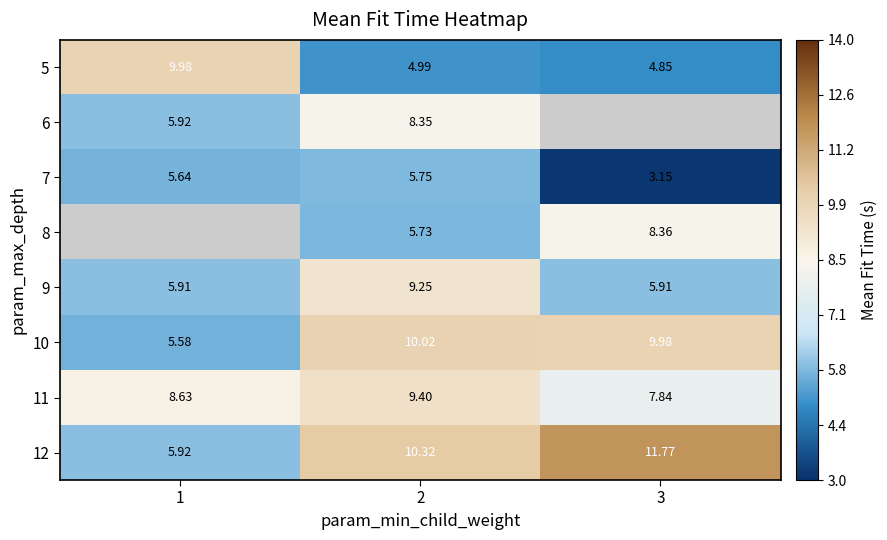

What is the highest value of the 10 series?

10.0